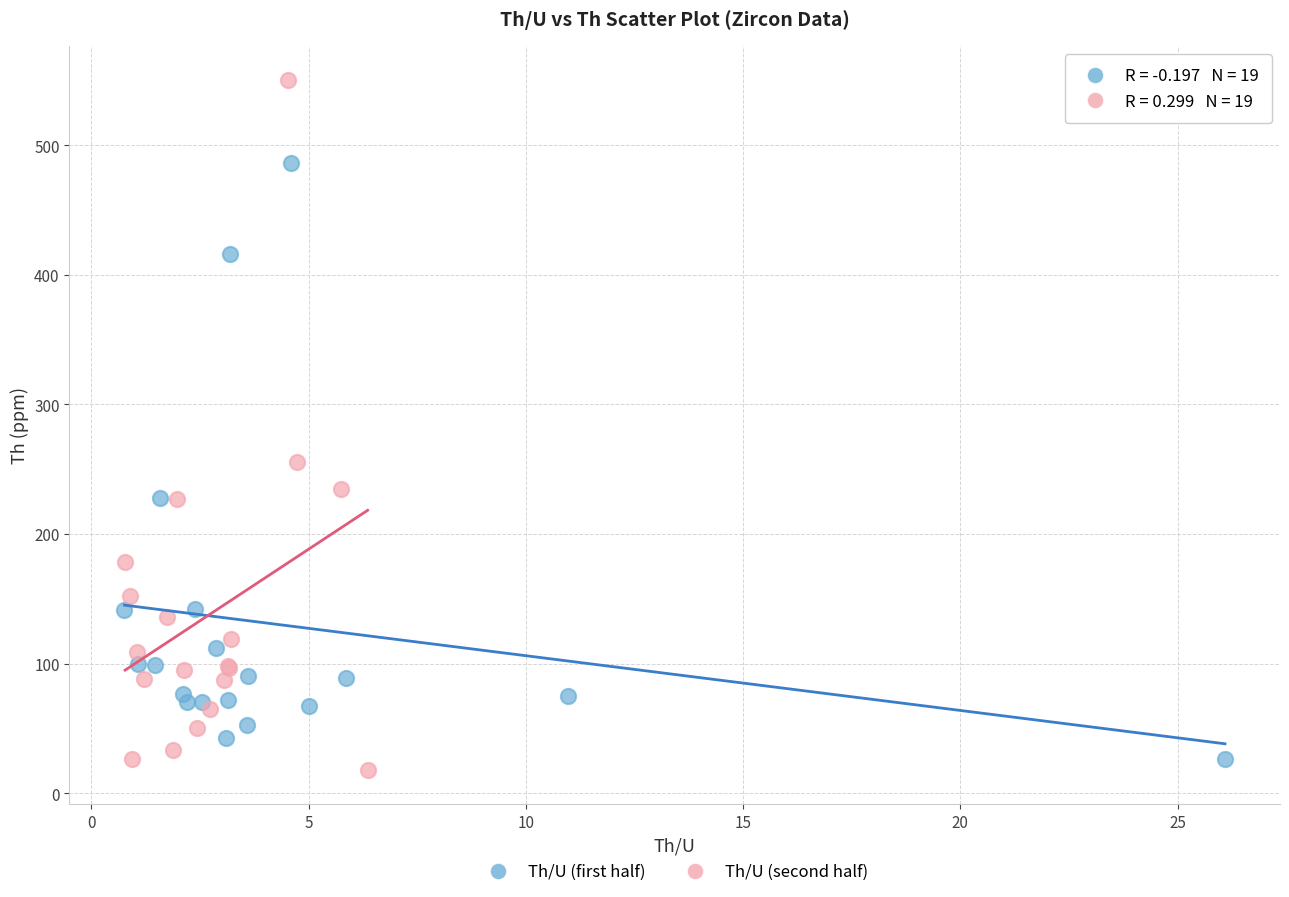

Which series has the largest Y range (max minus min)?

Th/U (second half)